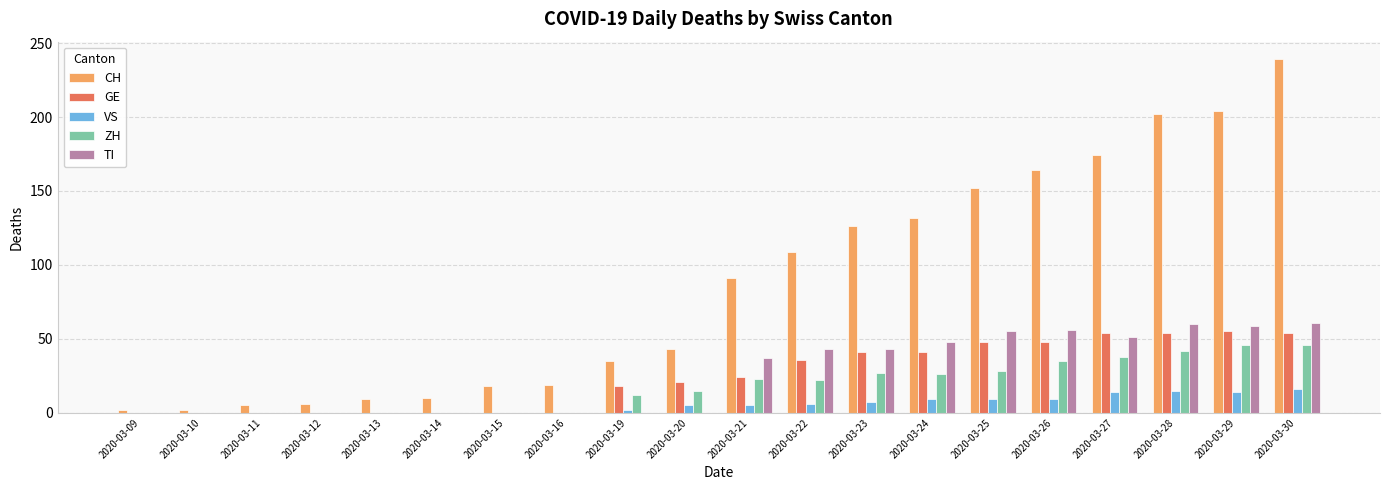

What is the maximum value for TI?

61